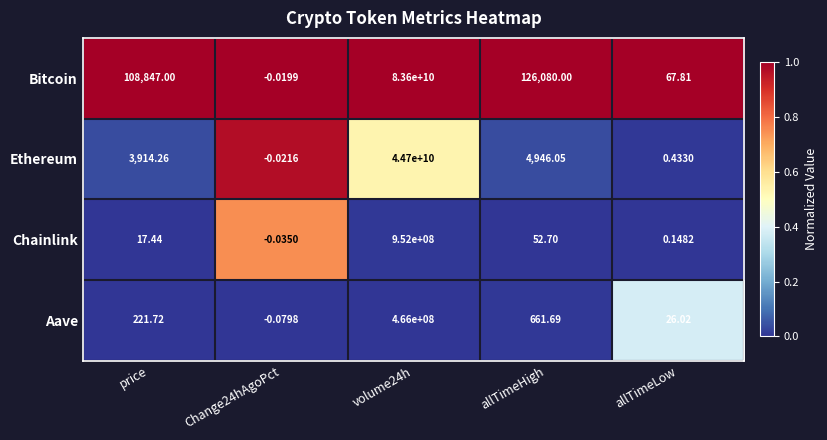

Rank the series at allTimeLow from highest to lowest value.

Bitcoin, Aave, Ethereum, Chainlink